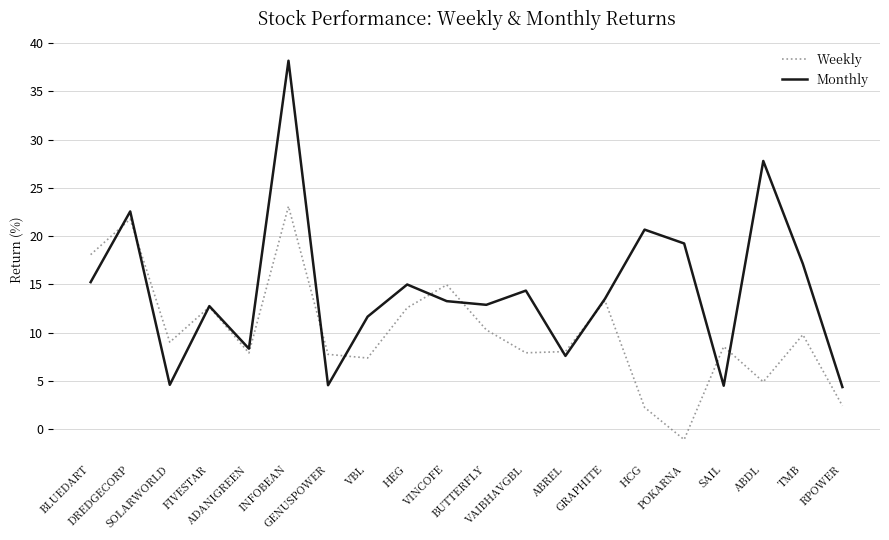

Which series ends up on top after the final intersection of Weekly and Monthly?

Monthly